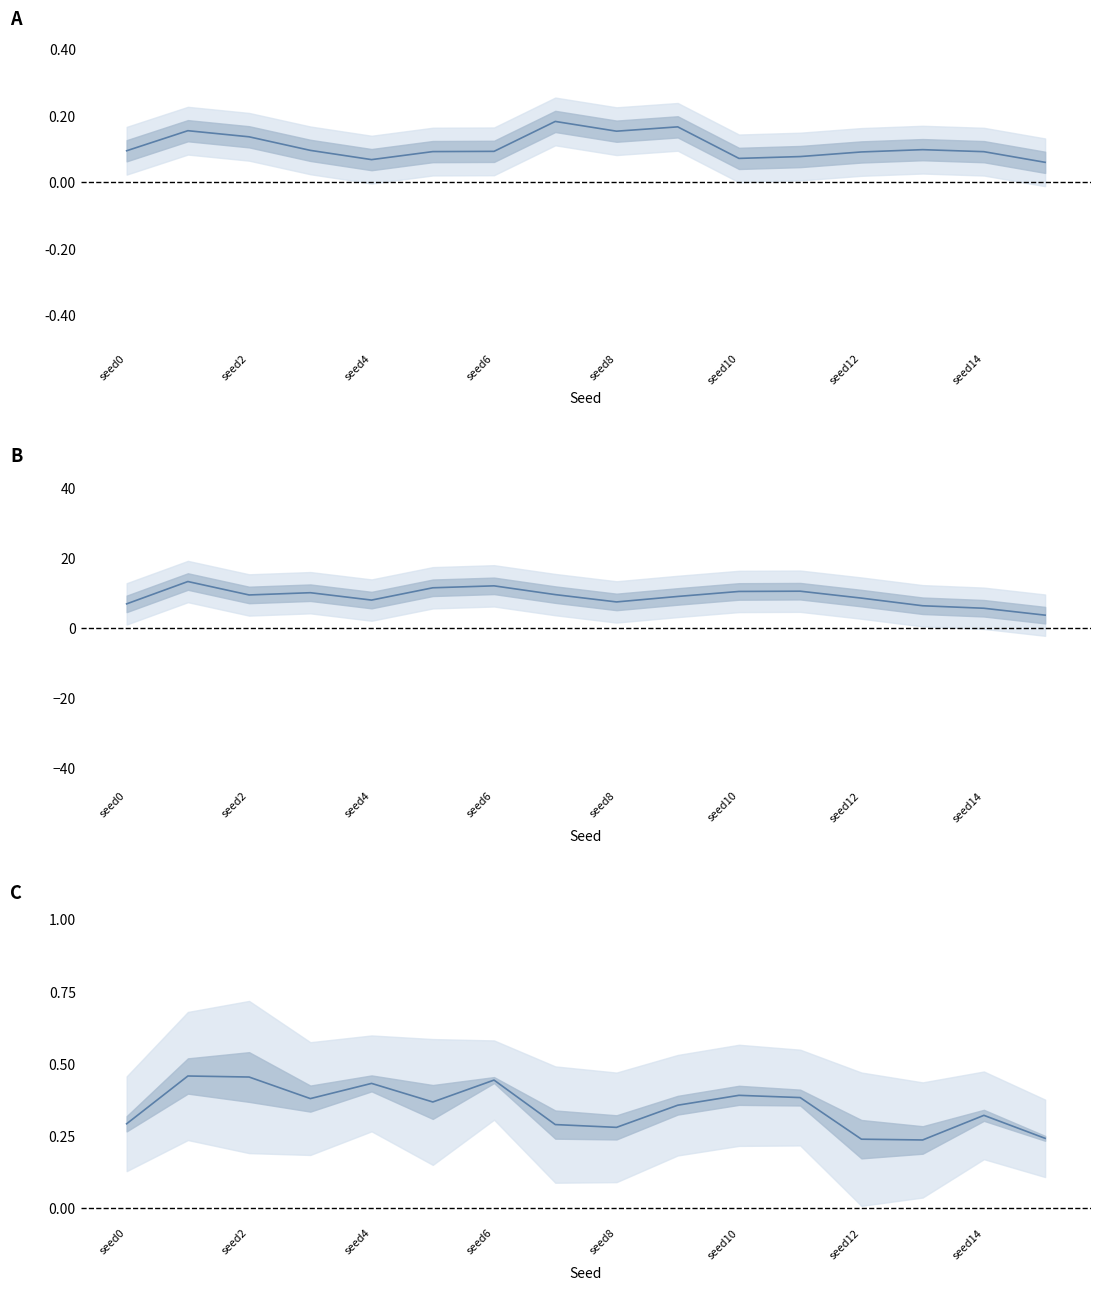

At which label is gain closest to 8?

seed4